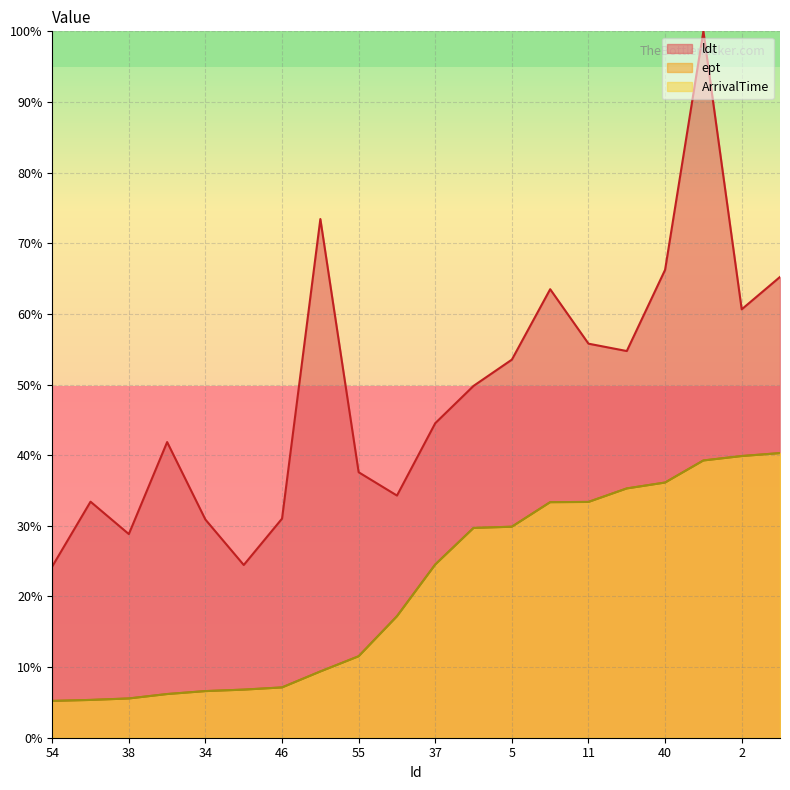

How many data points in ept are less than 24?

10